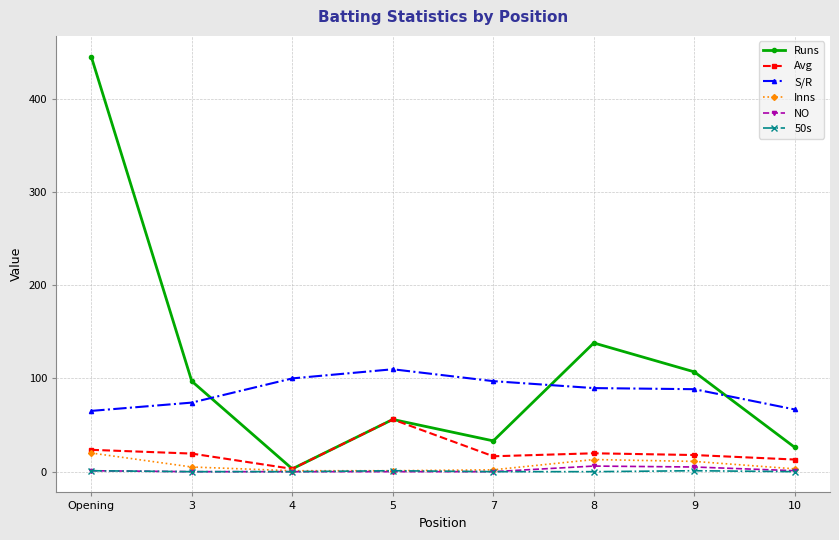

Which series changed the most between 3 and 9?

S/R